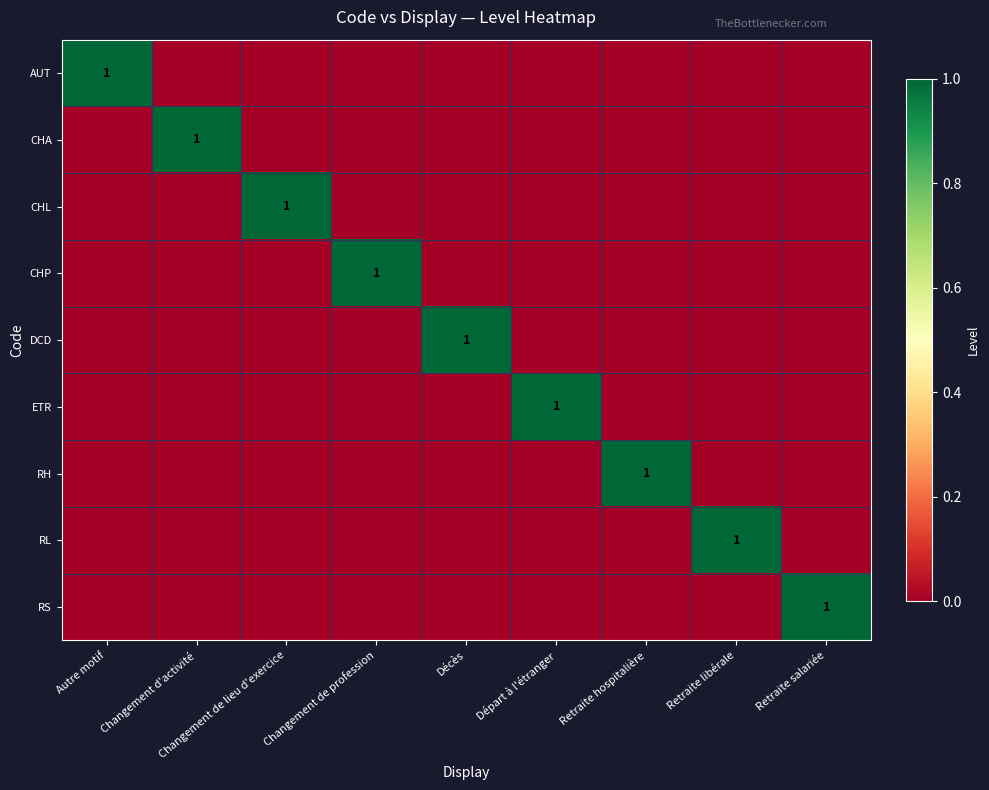

At which label does DCD reach its minimum?

Autre motif